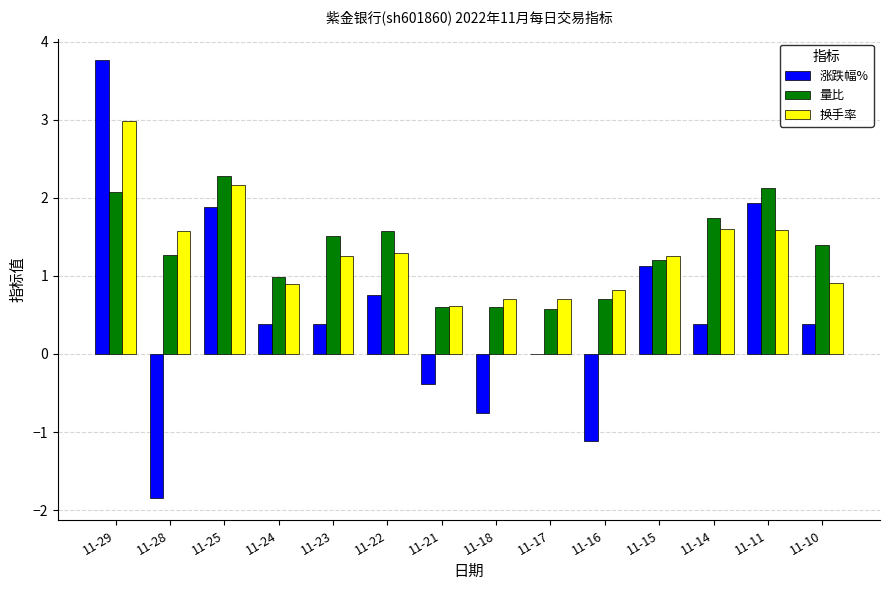

What is the total value across all series at 11-17?

1.3